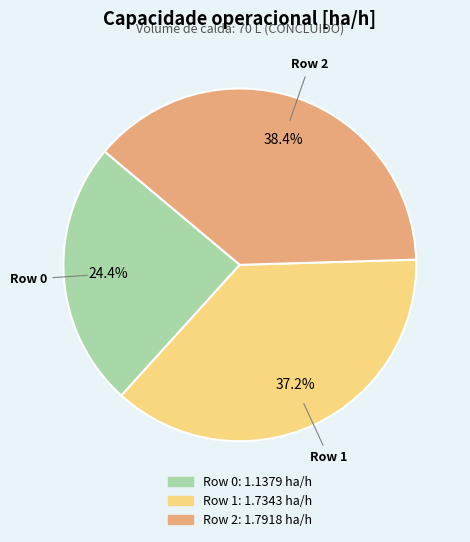

Is it true that Row 1 is 37% of the pie?

True